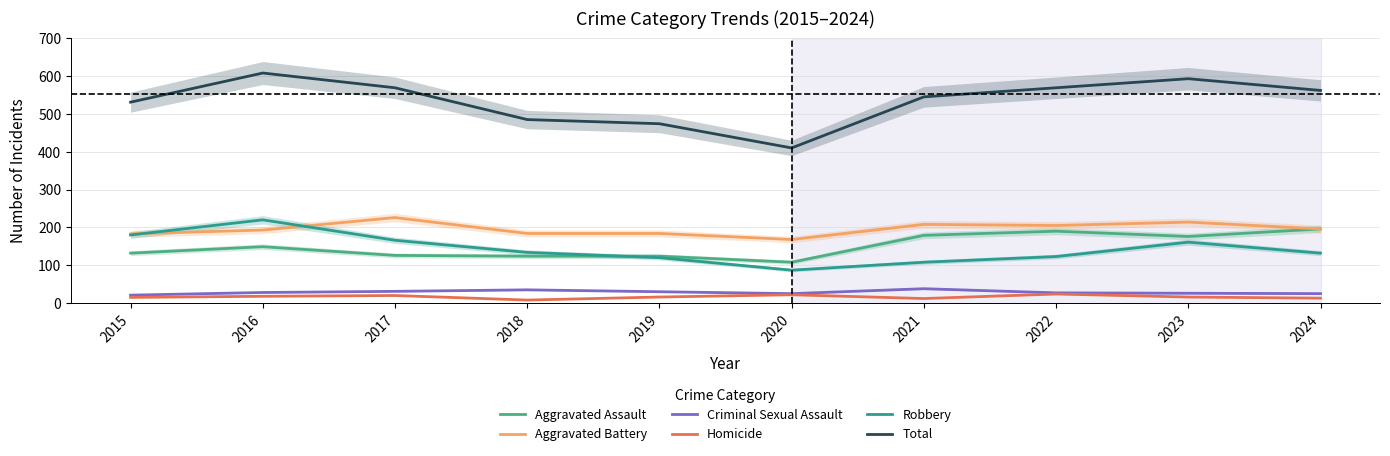

Which has a higher value, 2019 or 2015?

2015